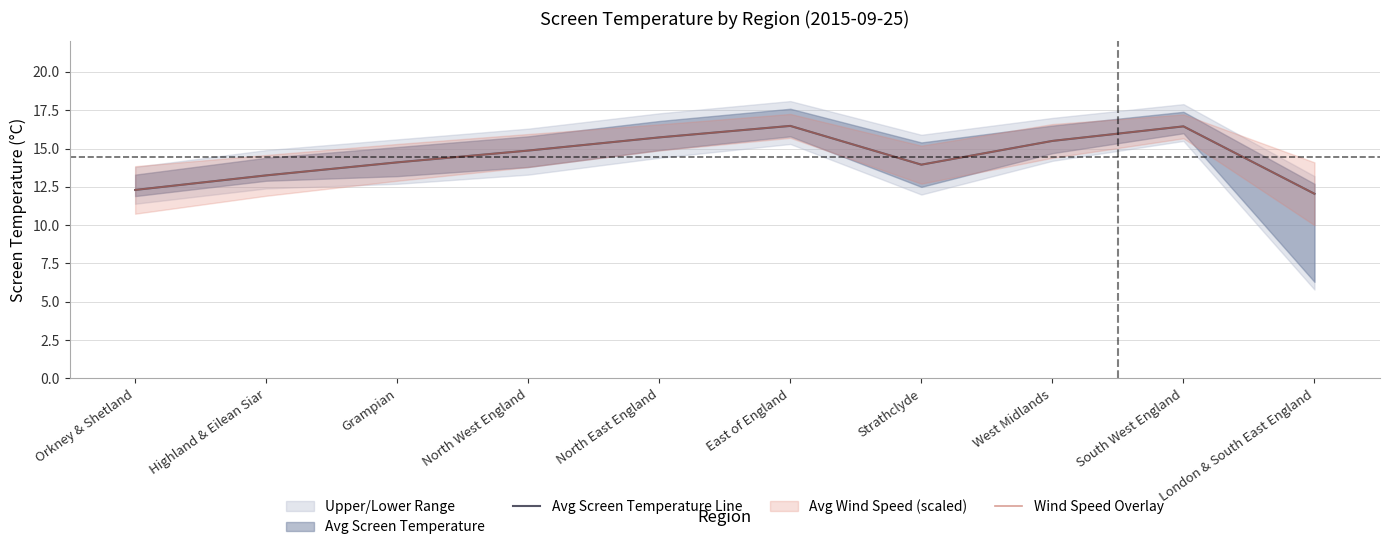

How many data points in Avg Screen Temperature Line are above 14?

6